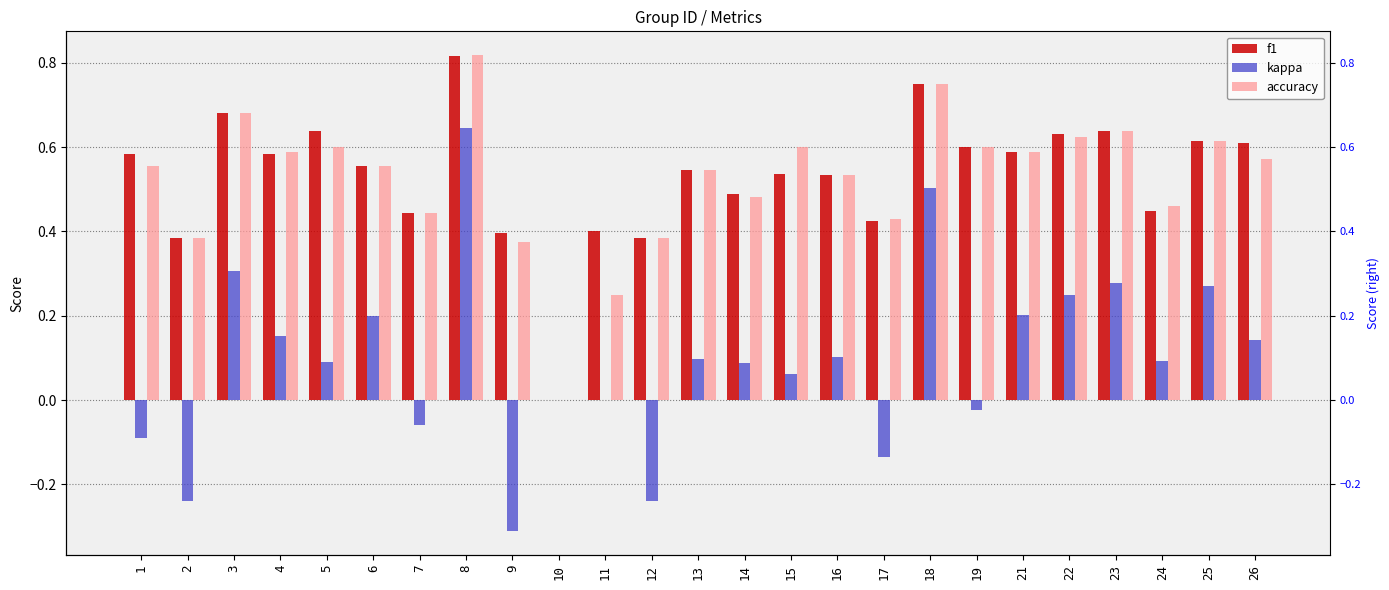

Which label corresponds to the smallest value in the chart?

9